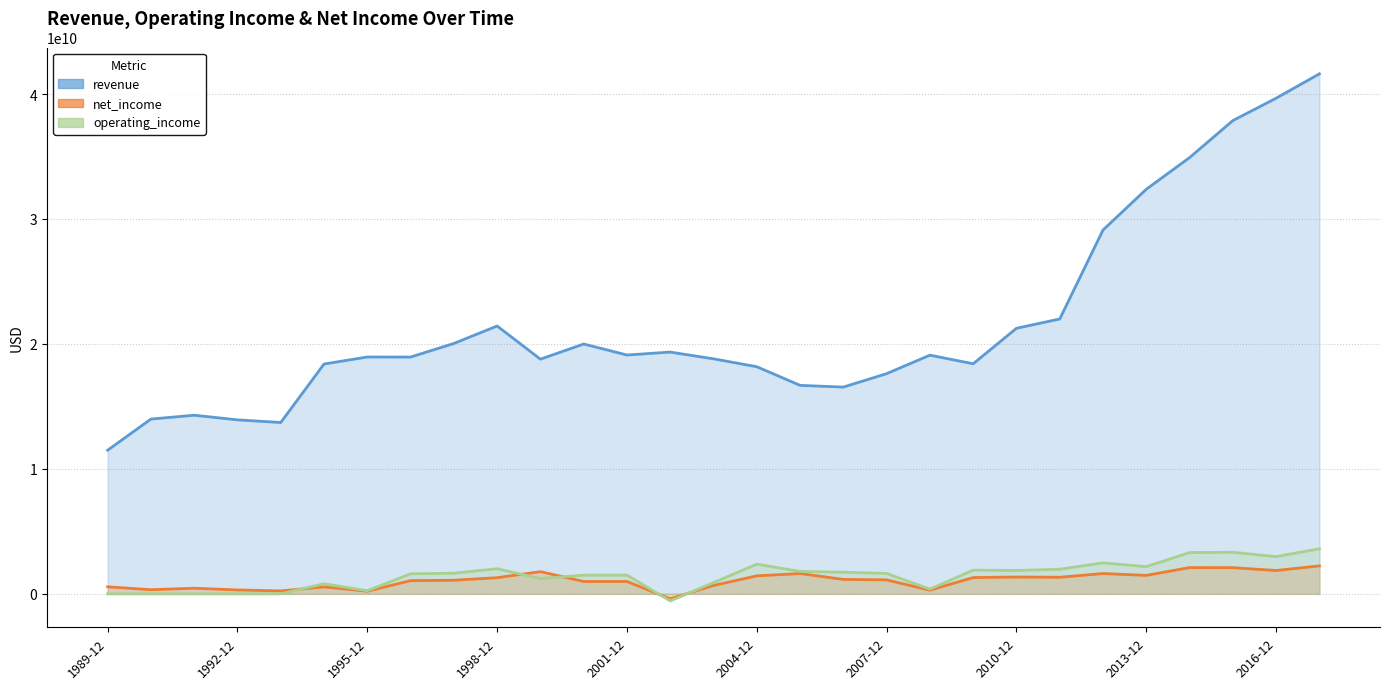

List the labels in order of operating_income value, smallest first.

2002-12, 1989-12, 1990-12, 1991-12, 1992-12, 1993-12, 1995-12, 2008-12, 1994-12, 2003-12, 1999-12, 2000-12, 2001-12, 1996-12, 2007-12, 1997-12, 2006-12, 2005-12, 2010-12, 2009-12, 2011-12, 1998-12, 2013-12, 2004-12, 2012-12, 2016-12, 2014-12, 2015-12, 2017-12